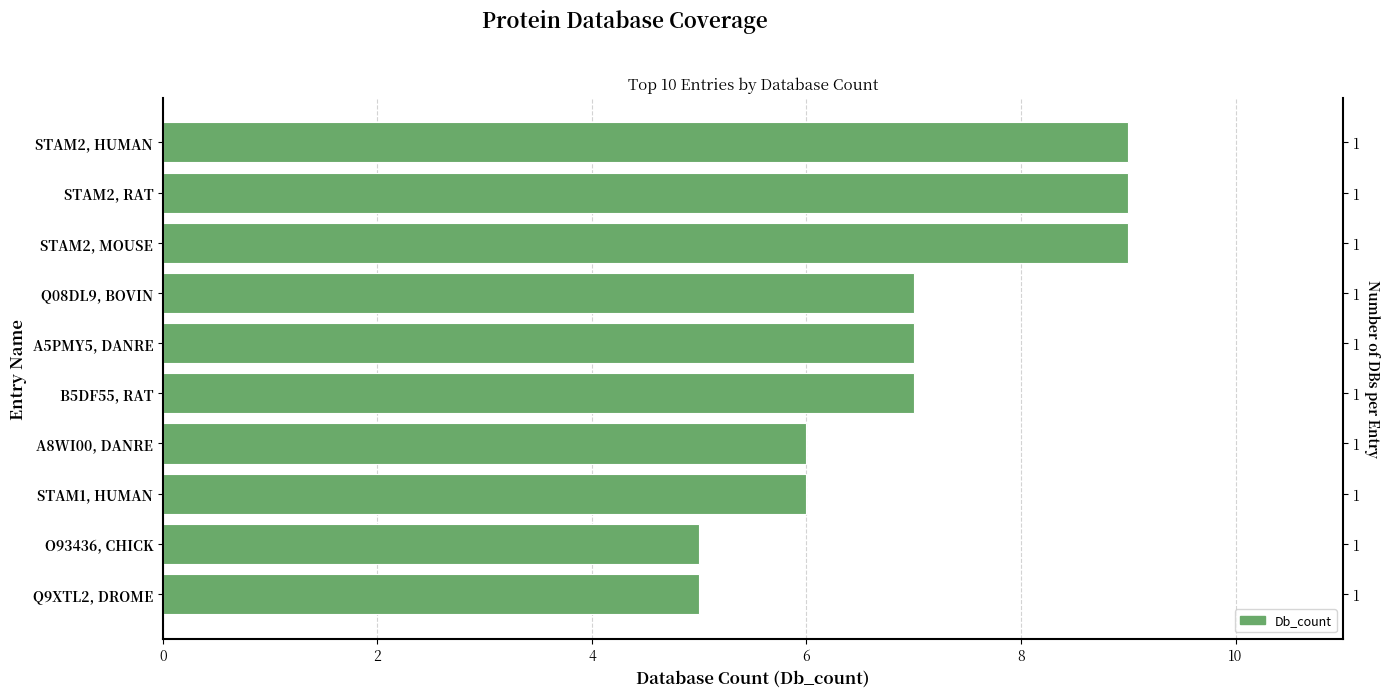

Approximately how many times larger is the value at Q9XTL2, DROME compared to STAM2, RAT?

0.6